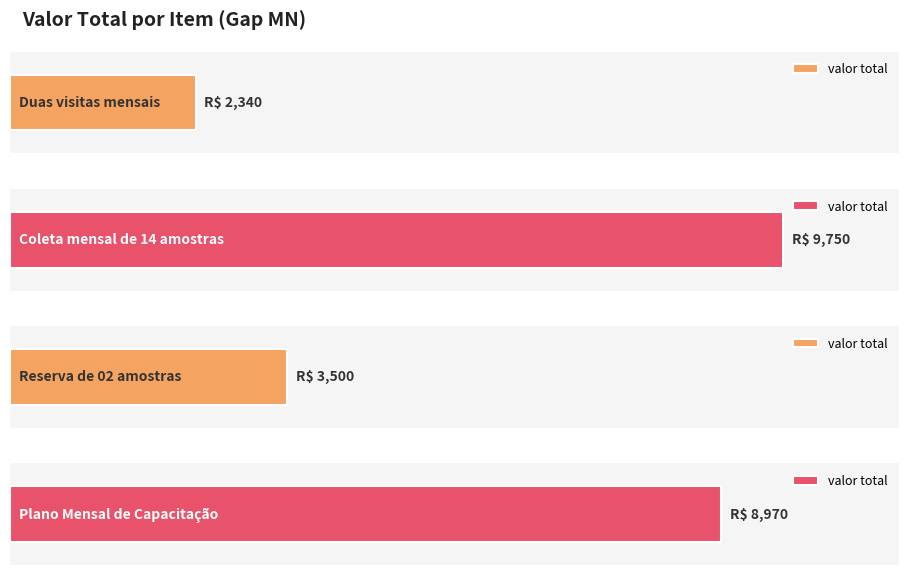

Reading right to left, what are all the values shown in this chart?

8970	3500	9750	2340